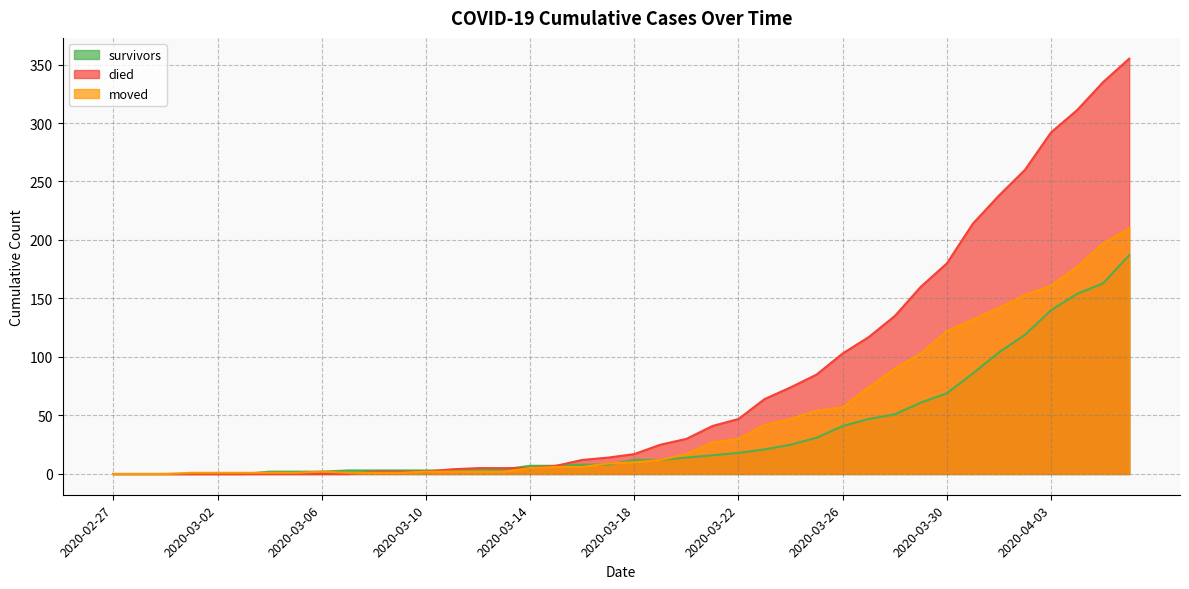

Which series has the largest range (max minus min)?

died